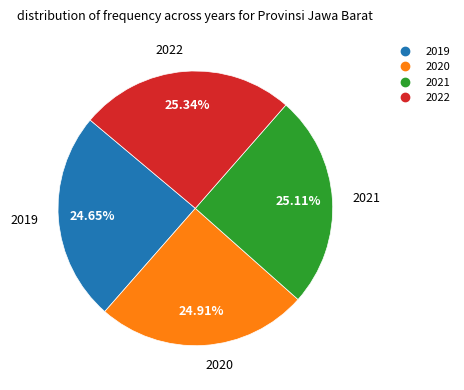

To the nearest percent, what is the difference between the largest and smallest slice percentages?

1%